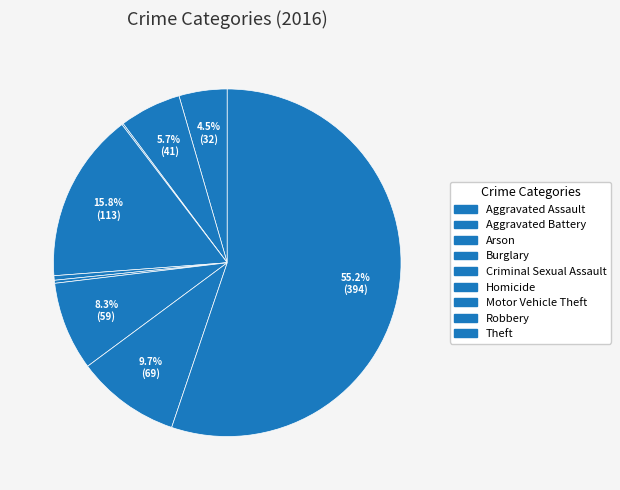

To the nearest percent, what percentage of the pie is Burglary?

16%